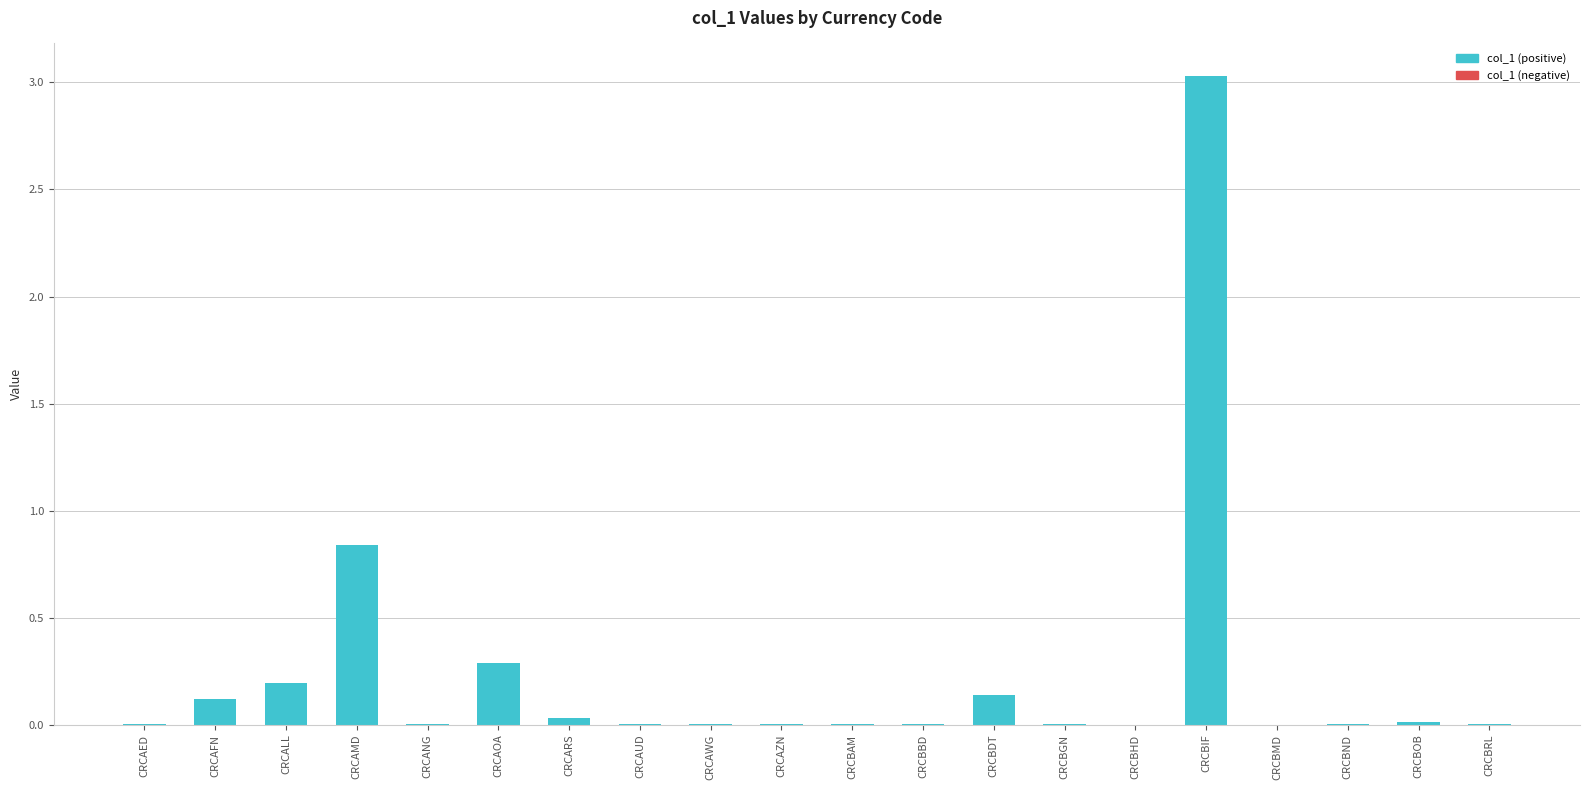

True or false: the data shows 0.0 at CRCARS.

True